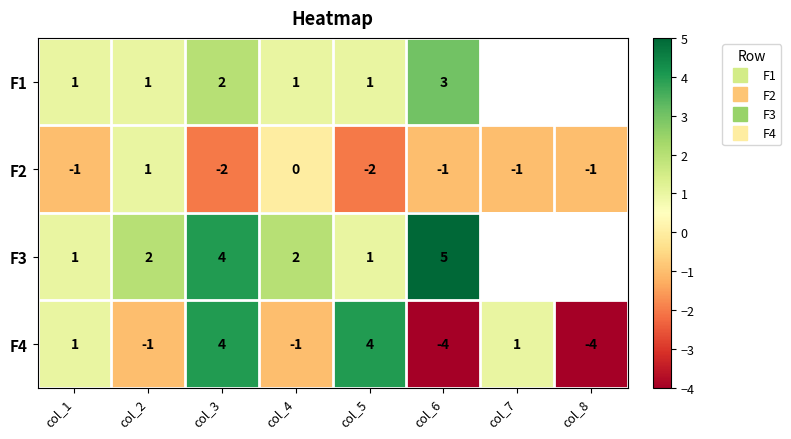

What is the lowest value of the F4 series?

-4.0